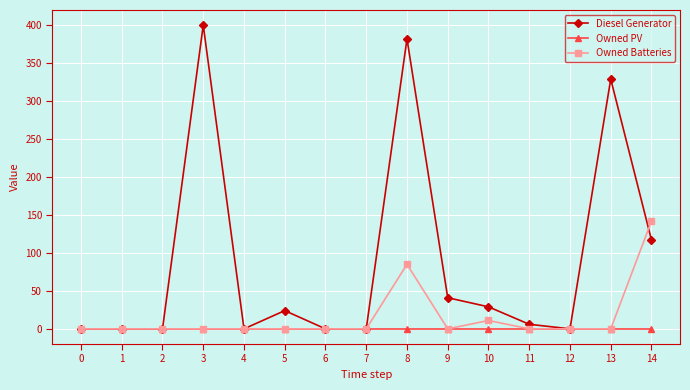

How many lines are shown in the chart?

3